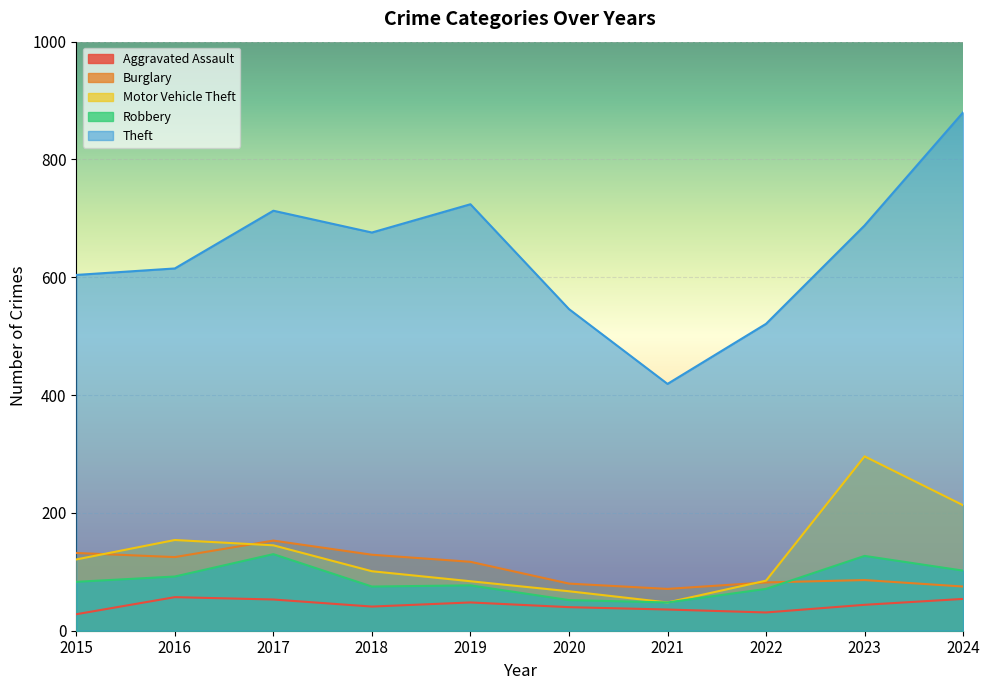

Reading left to right, extract all data points from this chart.

Aggravated Assault: 2015=28	2016=57	2017=53	2018=41	2019=48	2020=40	2021=36	2022=31	2023=44	2024=54
Burglary: 2015=132	2016=125	2017=153	2018=129	2019=117	2020=80	2021=71	2022=82	2023=86	2024=75
Motor Vehicle Theft: 2015=121	2016=154	2017=145	2018=101	2019=84	2020=67	2021=48	2022=85	2023=296	2024=213
Robbery: 2015=83	2016=92	2017=130	2018=75	2019=77	2020=52	2021=48	2022=71	2023=127	2024=102
Theft: 2015=604	2016=615	2017=713	2018=676	2019=724	2020=546	2021=419	2022=521	2023=688	2024=880